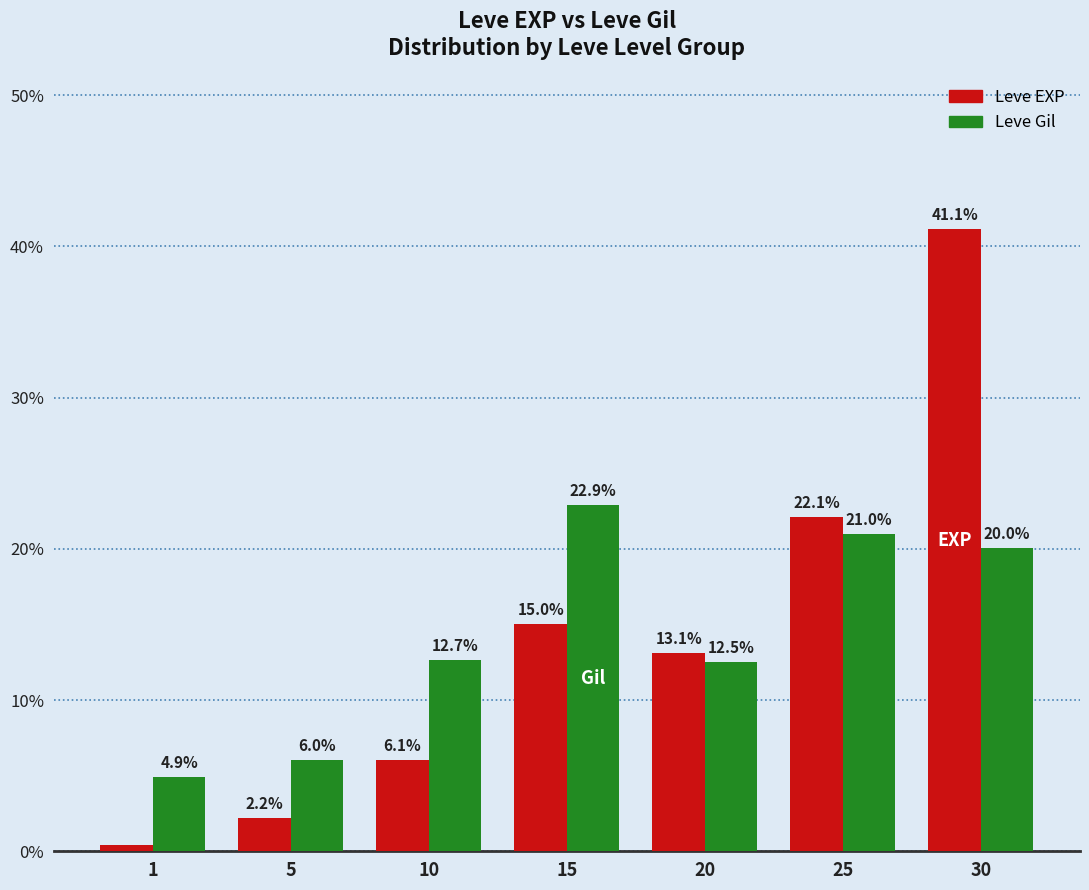

At which label does Leve Gil reach its peak?

15